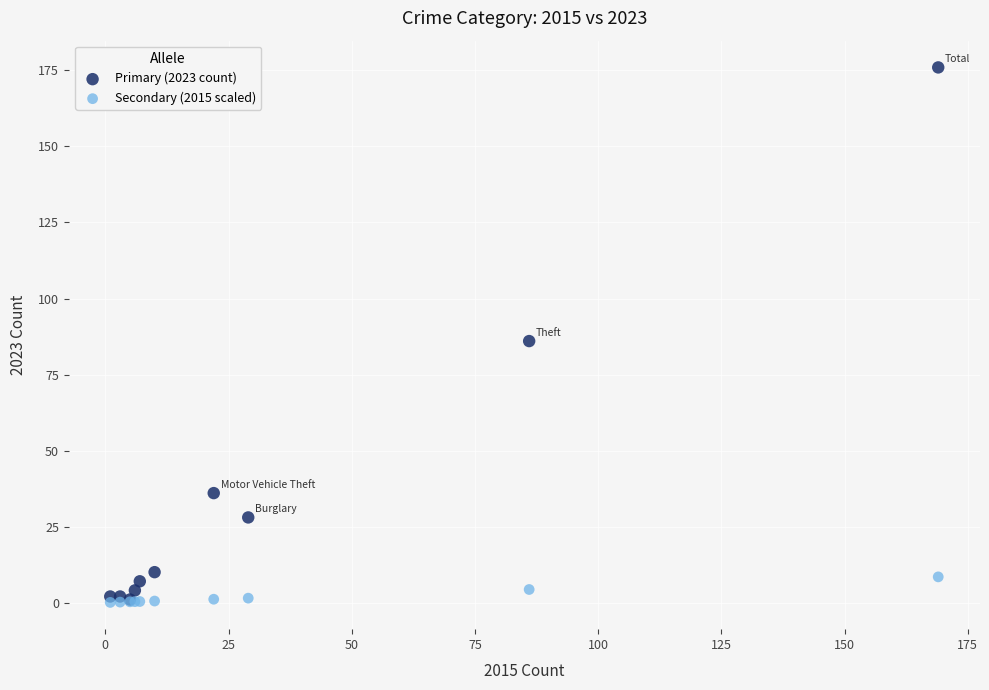

Which series reaches the maximum Y coordinate?

Primary (2023 count)